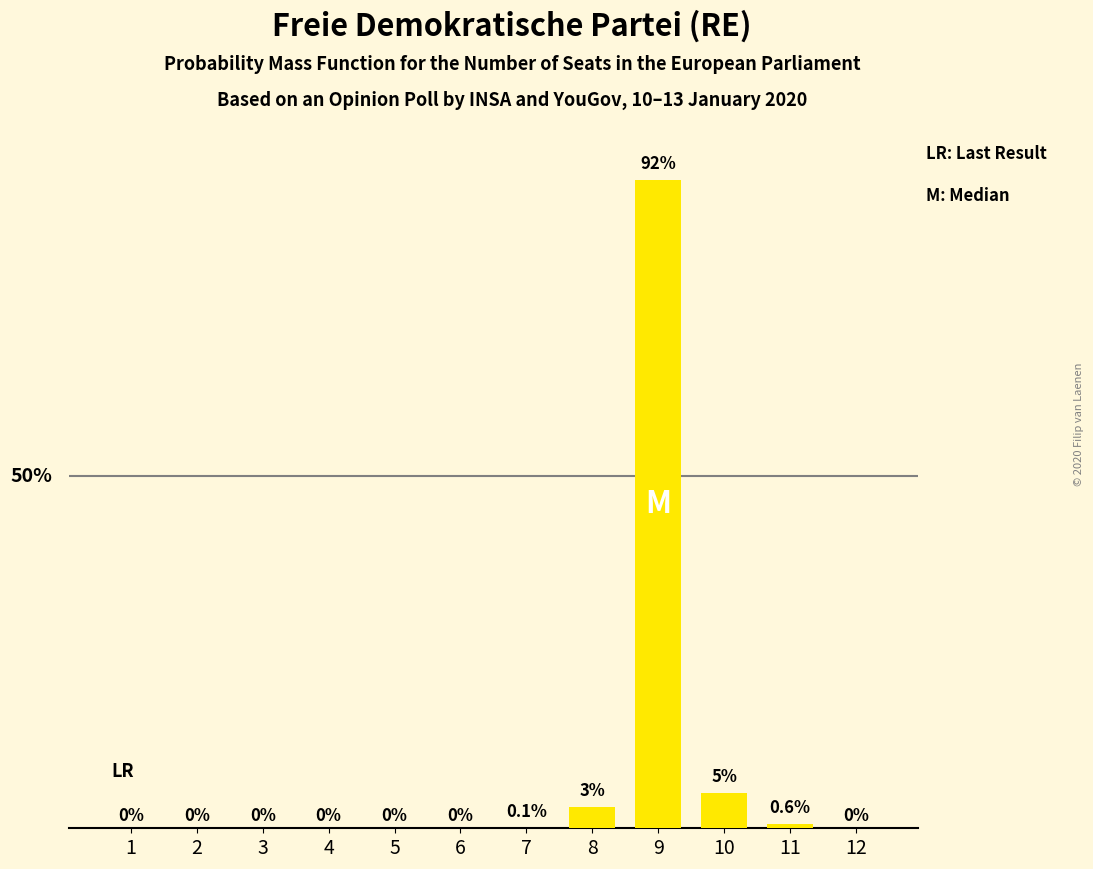

What is the value of the 8th bar from the left?

3.0